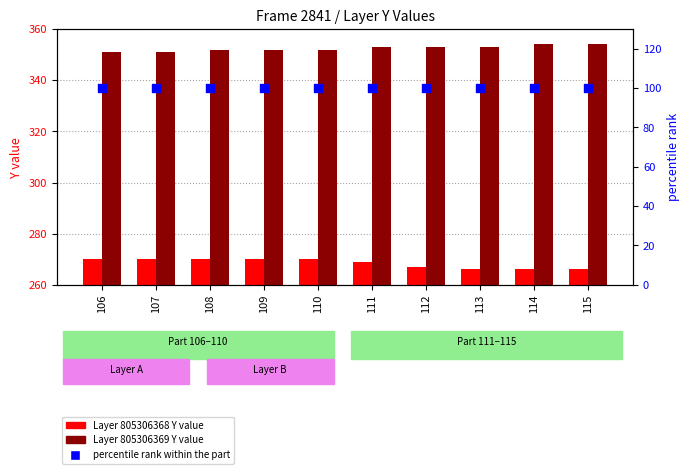

What is the total value across all series at 114?

720